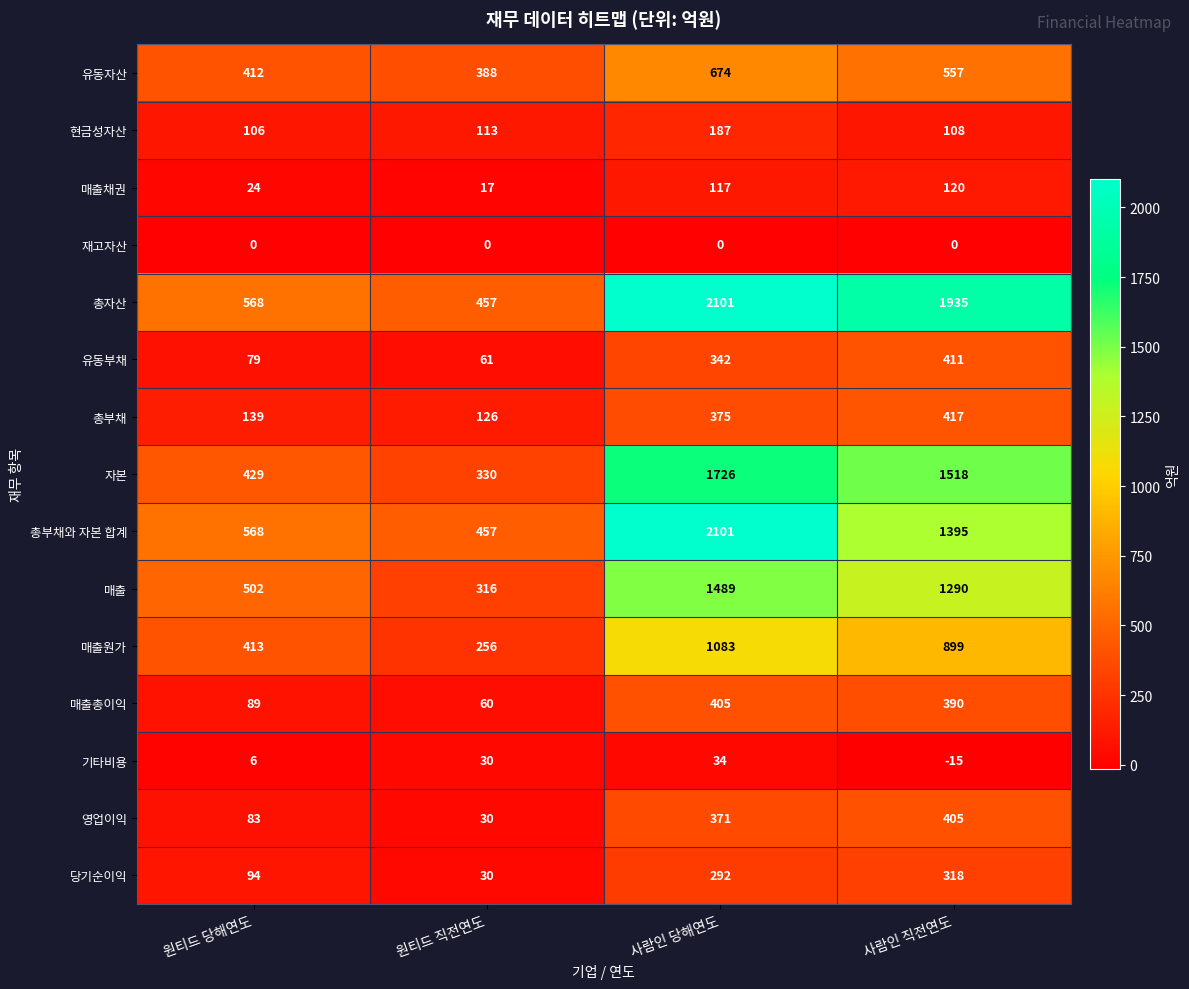

Rank the categories by 현금성자산 value from highest to lowest.

사람인 당해연도, 원티드 직전연도, 사람인 직전연도, 원티드 당해연도